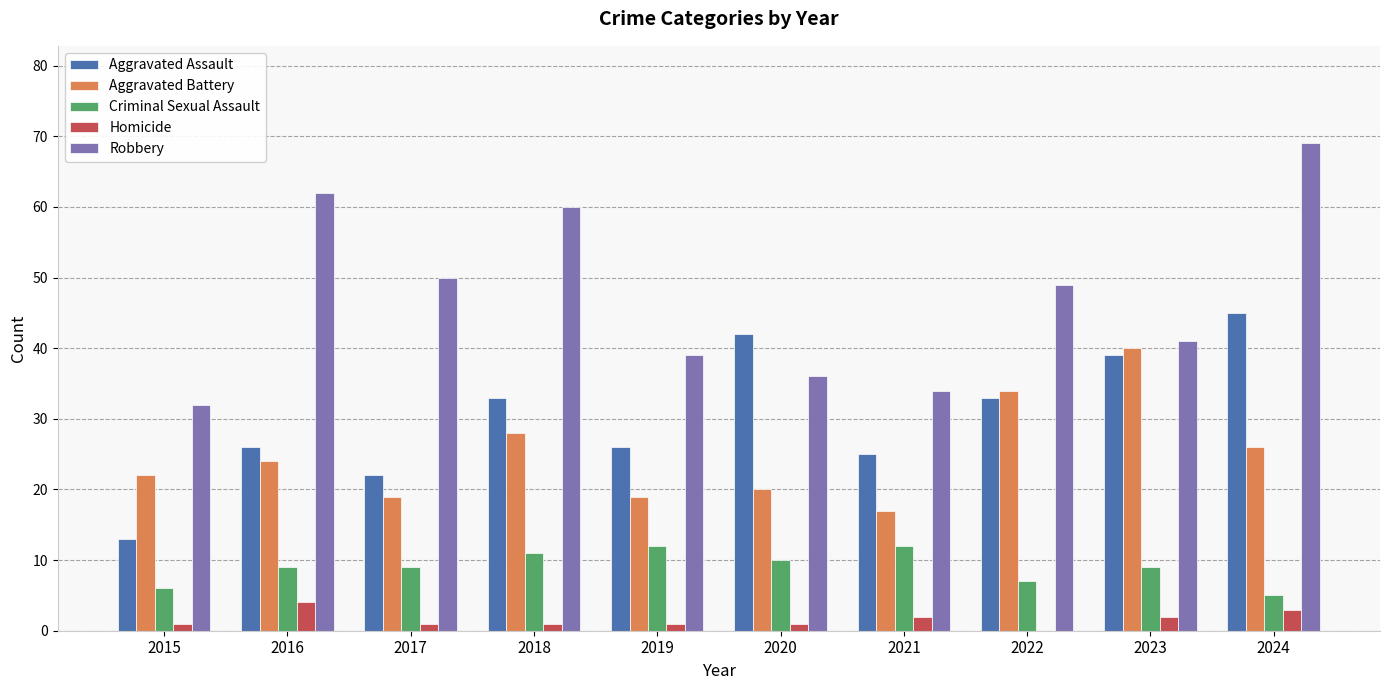

True or false: Aggravated Battery has a value of 28 at 2018.

True